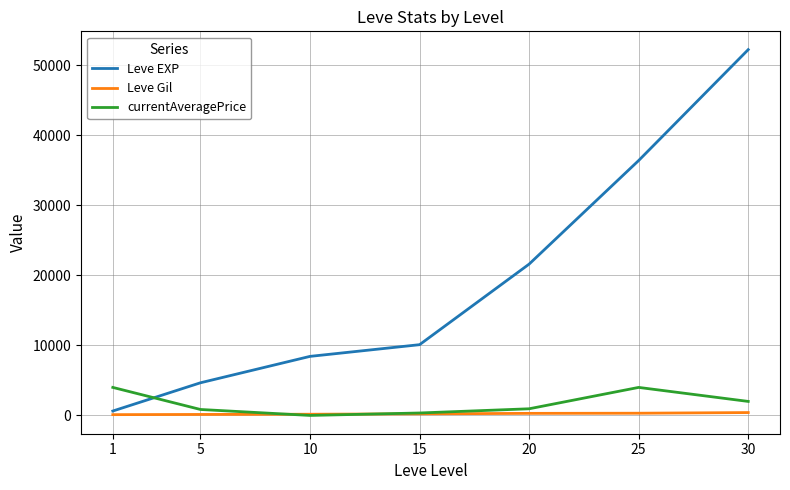

True or false: Leve EXP has a value of 36390 at 25.

True